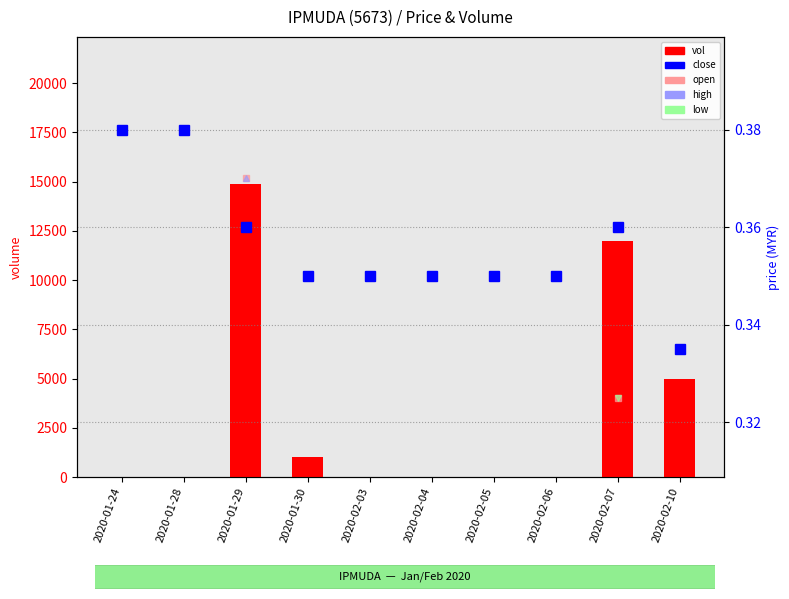

List the labels in order of open value, largest first.

2020-01-24, 2020-01-28, 2020-01-29, 2020-01-30, 2020-02-03, 2020-02-04, 2020-02-05, 2020-02-06, 2020-02-10, 2020-02-07